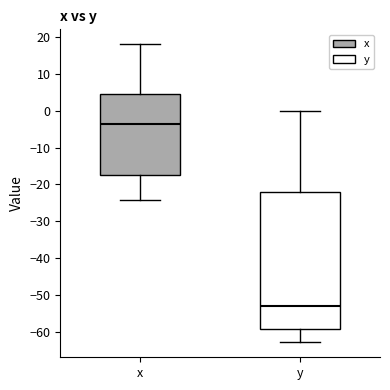

Which box's median line is the highest?

x